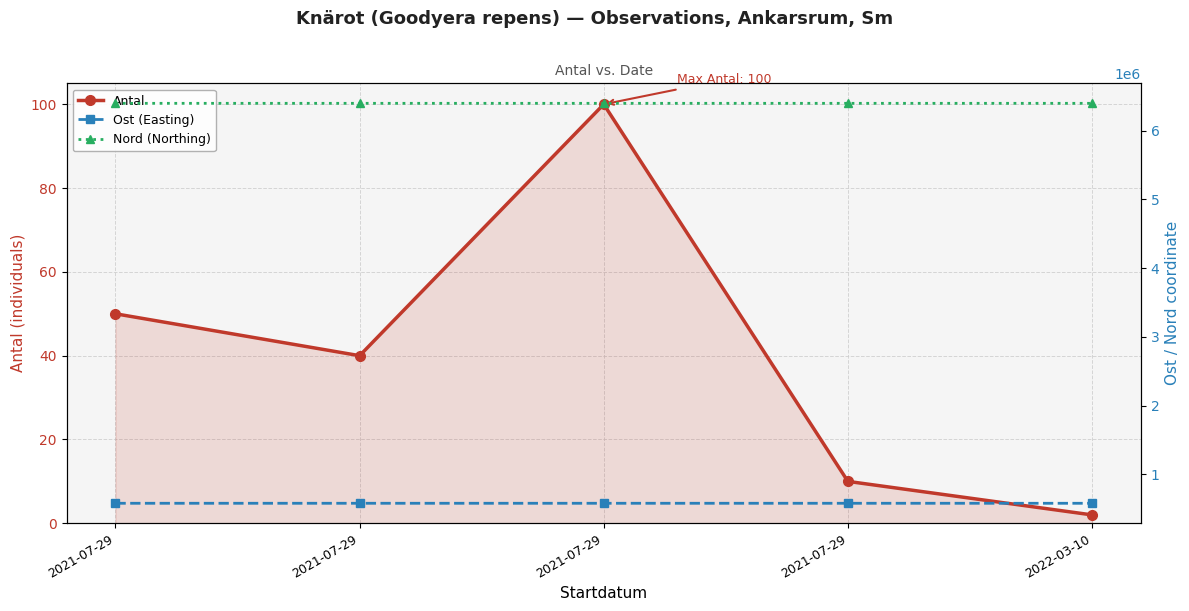

Between 2021-07-29 and 2021-07-29, which series saw the biggest shift?

Nord (Northing)